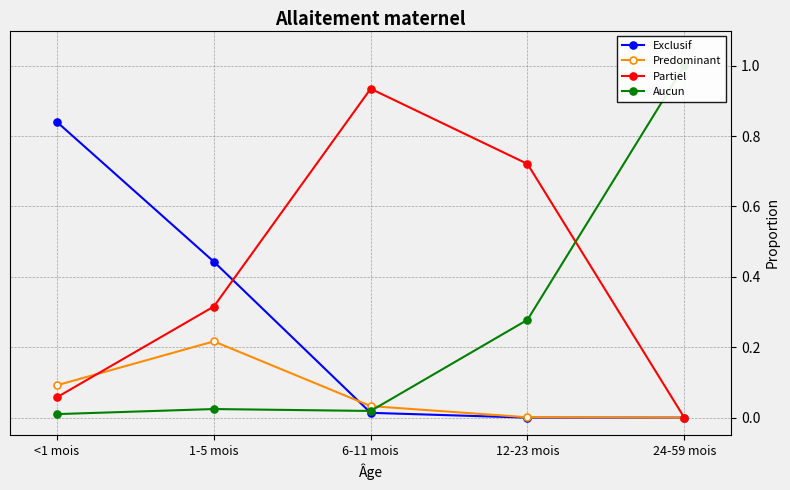

Reading left to right, transcribe all the data shown in this chart.

Exclusif: <1 mois=0.8	1-5 mois=0.4	6-11 mois=0.0	12-23 mois=0.0	24-59 mois=0.0
Predominant: <1 mois=0.1	1-5 mois=0.2	6-11 mois=0.0	12-23 mois=0.0	24-59 mois=0.0
Partiel: <1 mois=0.1	1-5 mois=0.3	6-11 mois=0.9	12-23 mois=0.7	24-59 mois=0.0
Aucun: <1 mois=0.0	1-5 mois=0.0	6-11 mois=0.0	12-23 mois=0.3	24-59 mois=1.0